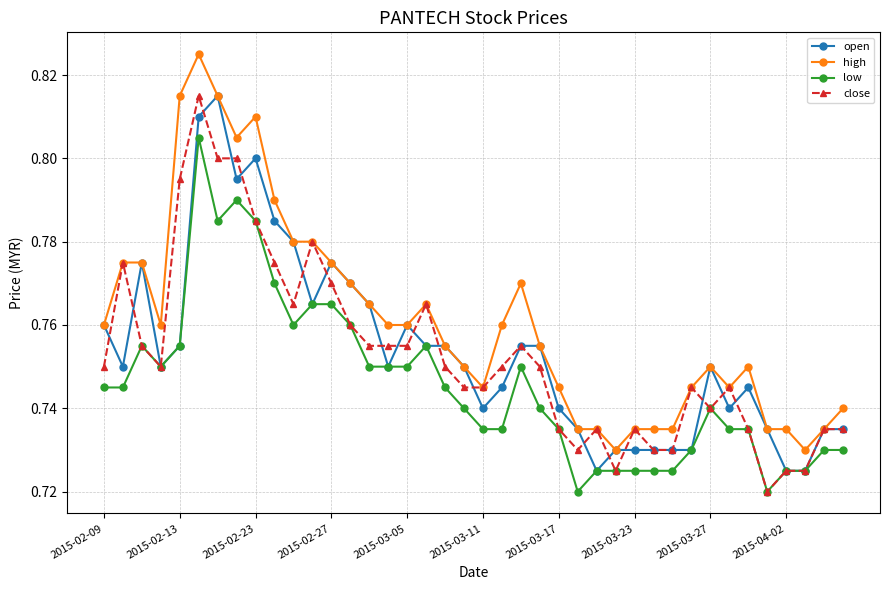

Which series has the largest total across all categories?

high